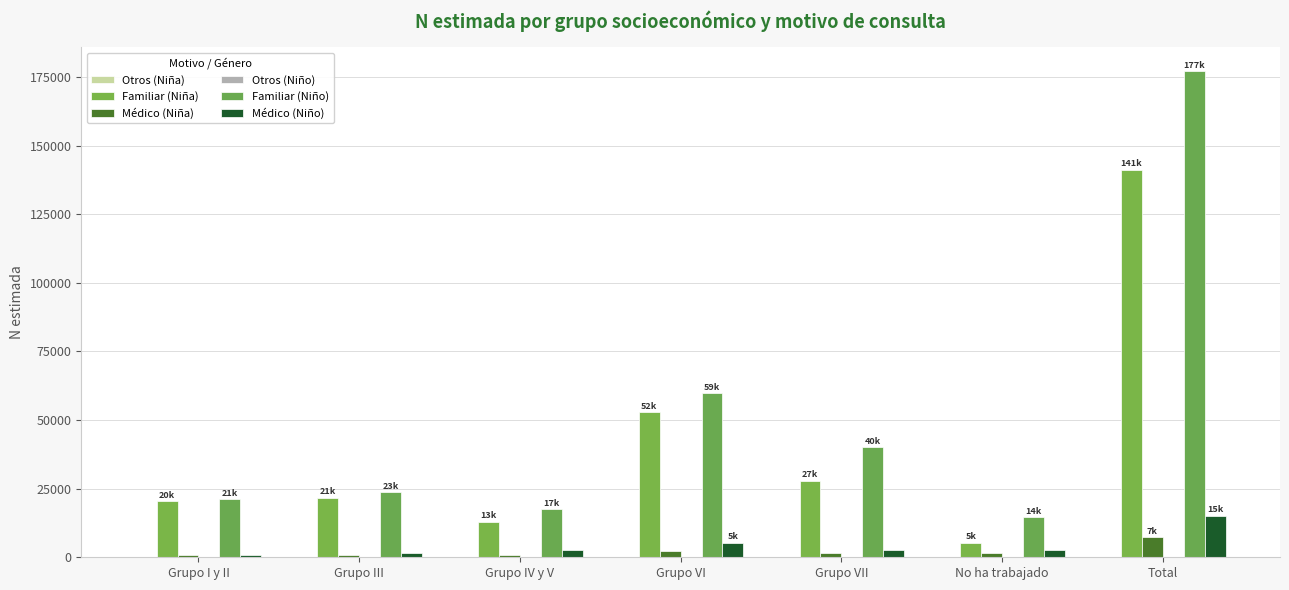

Rank the series at Grupo IV y V from lowest to highest value.

Médico (Niña), Médico (Niño), Familiar (Niña), Familiar (Niño)